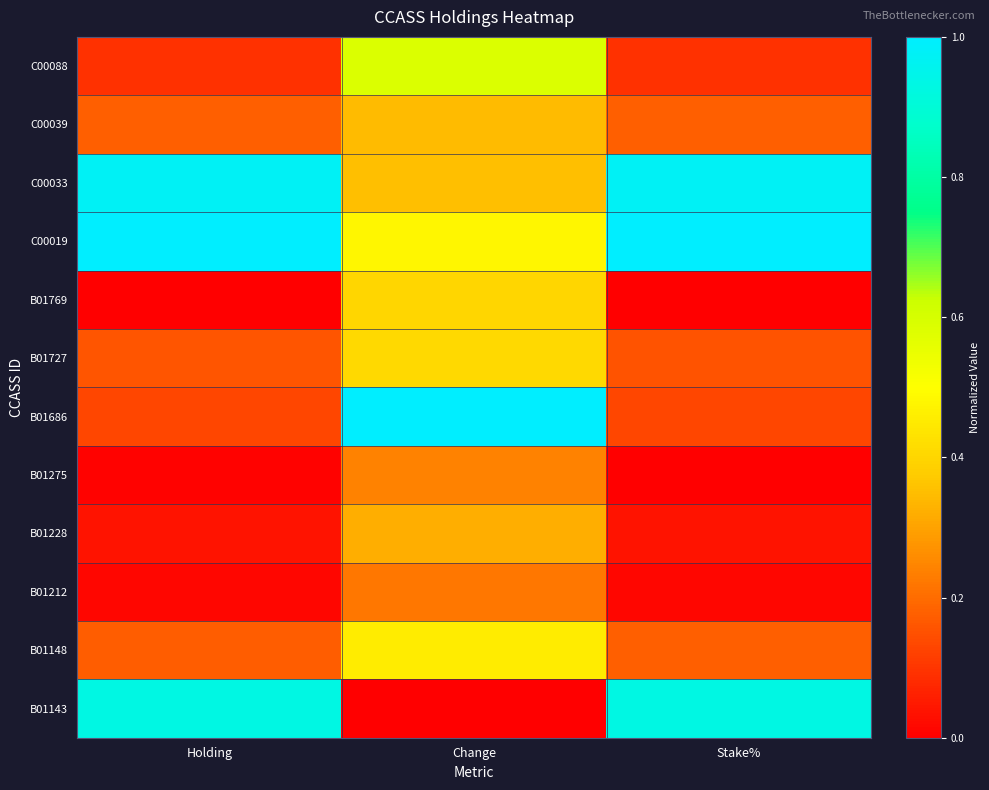

List the series in order of their peak value, lowest first.

B01212, B01275, B01228, C00039, B01769, B01727, B01148, C00088, B01143, C00033, C00019, B01686